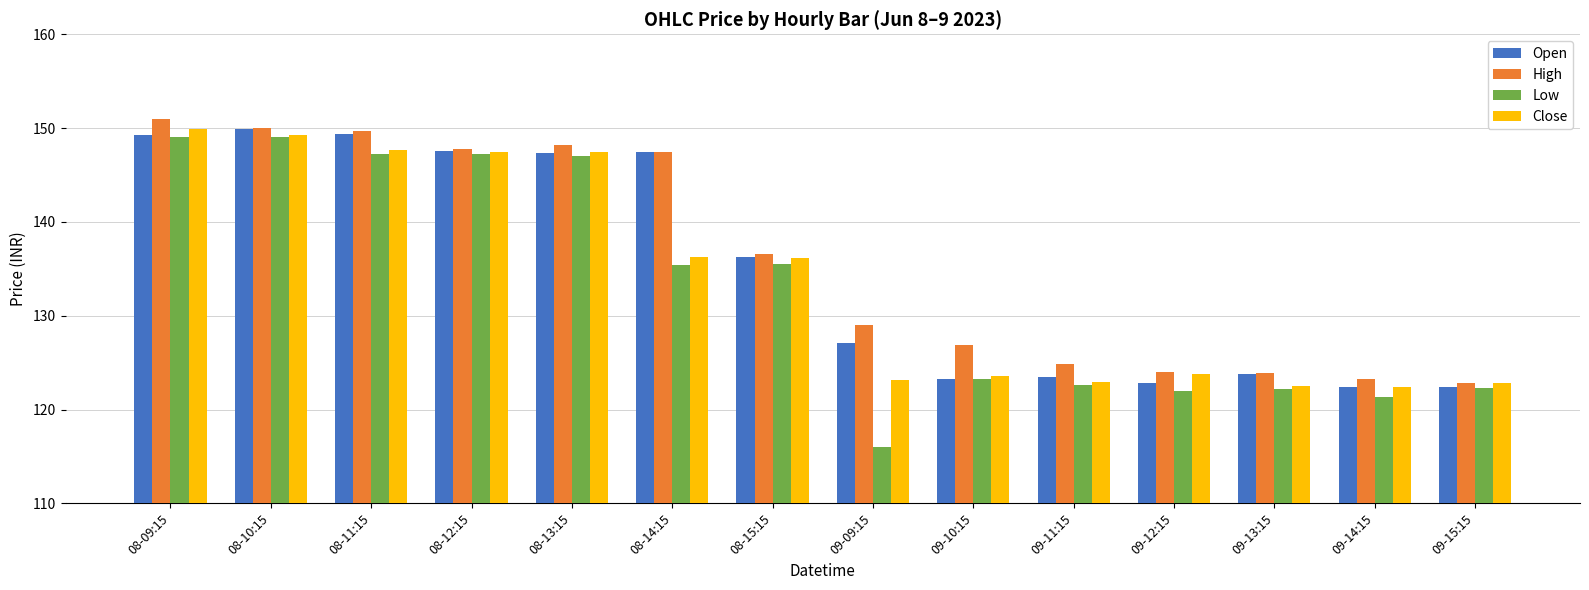

At which label does Close first exceed 136?

08-09:15